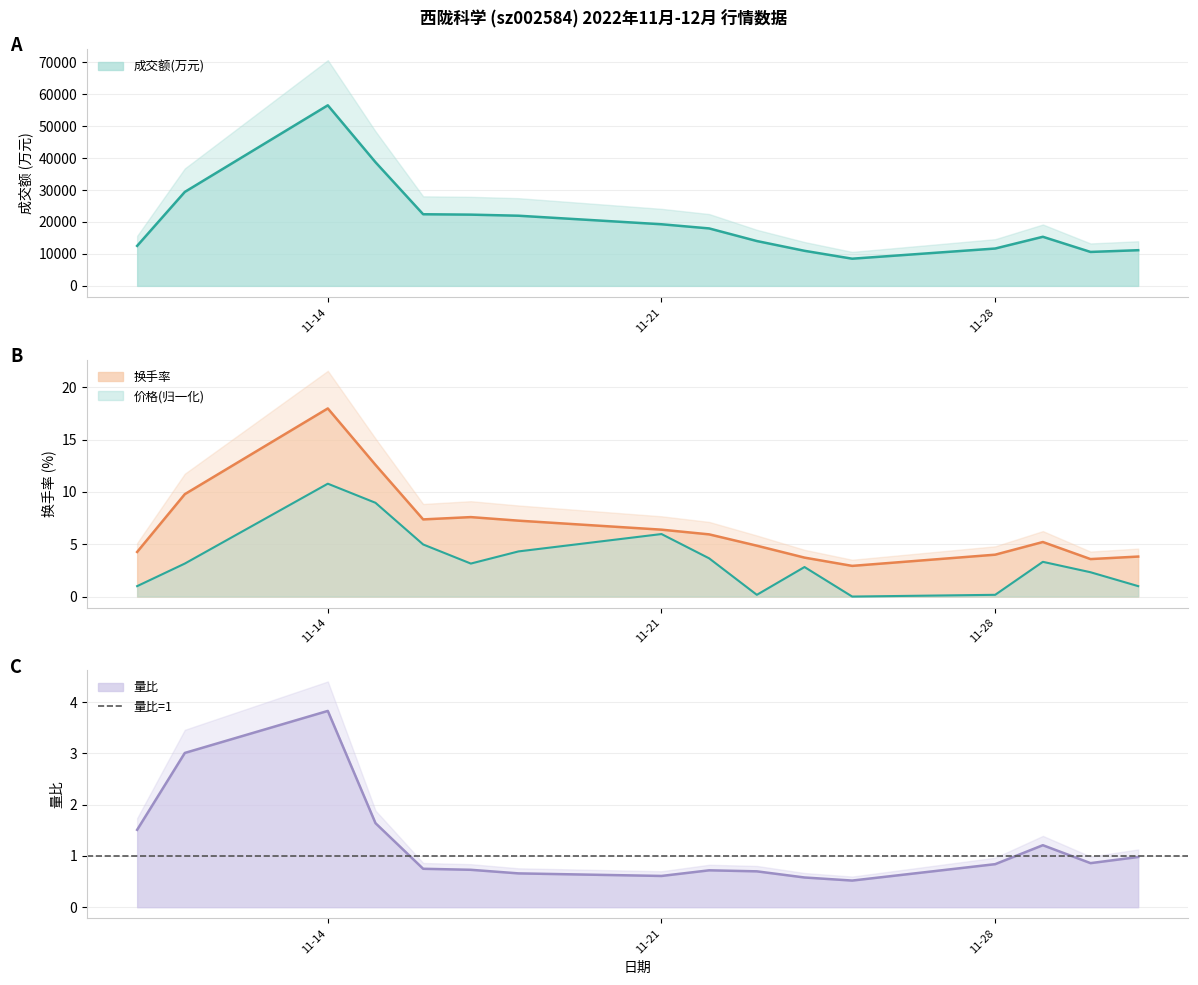

Which series changed the most between 2022-11-16 and 2022-11-24?

成交额(万元)